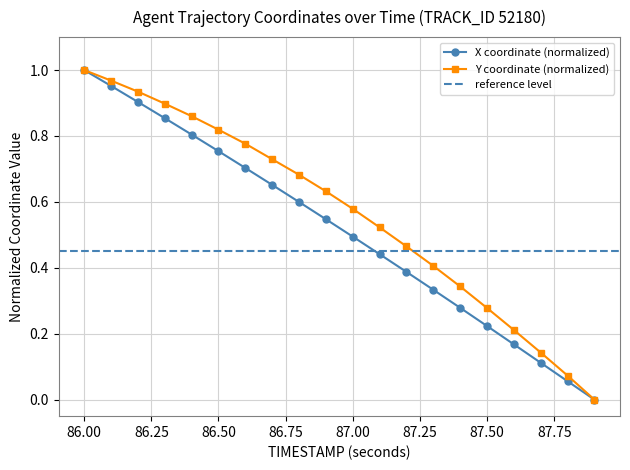

Which series has the largest range (max minus min)?

X